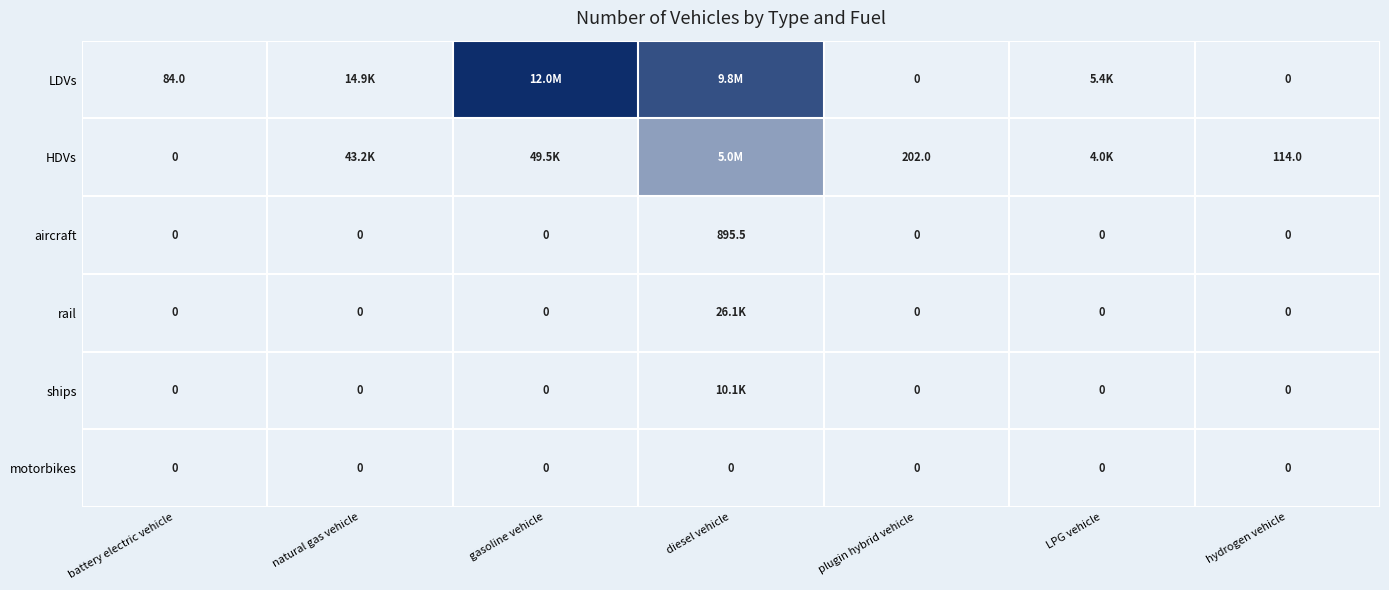

Is it true that ships equals 0.0 at natural gas vehicle?

True